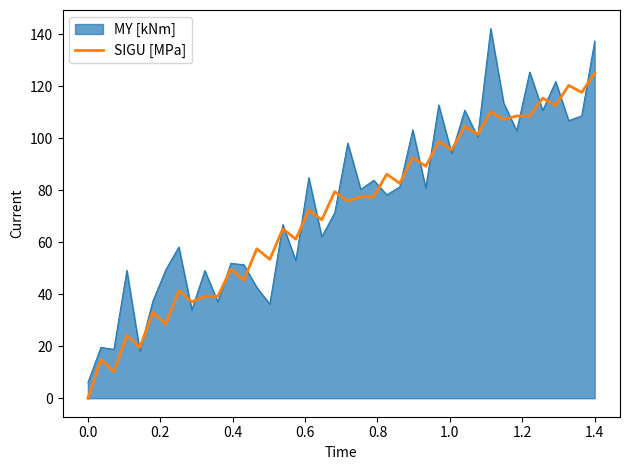

Which series has the largest range (max minus min)?

MY [kNm]